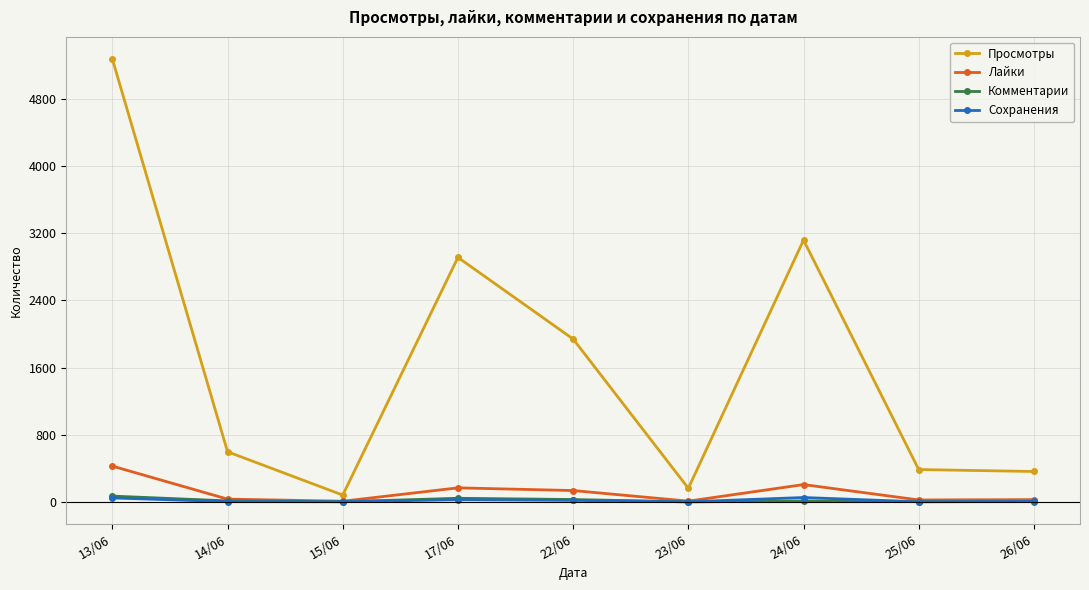

Which series has the largest total across all categories?

Просмотры